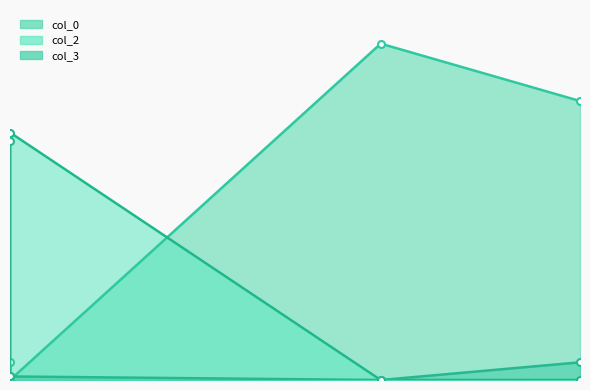

The col_2 series shows 0.0 at 6.1767. True or false?

True